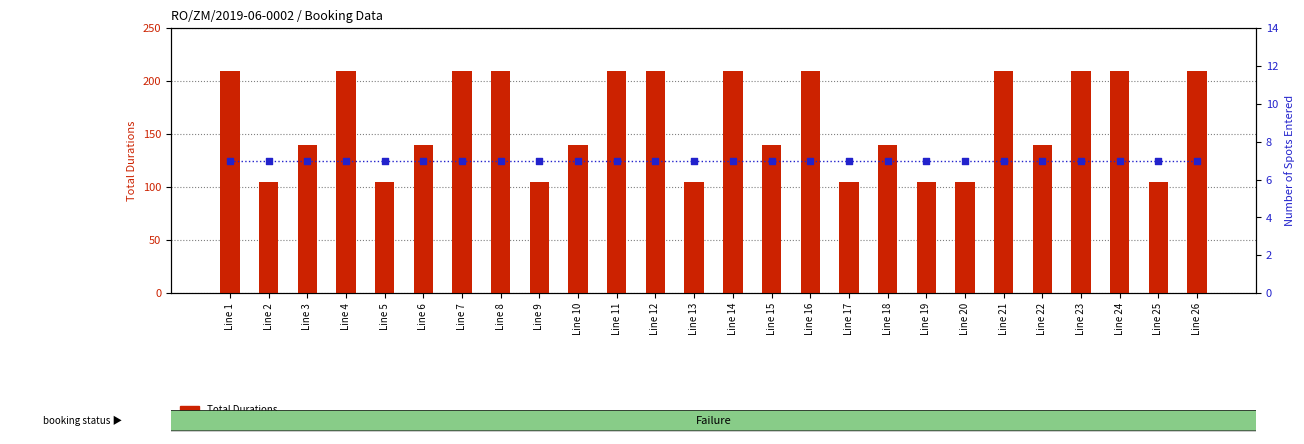

At how many categories does at least one series exceed 147?

12